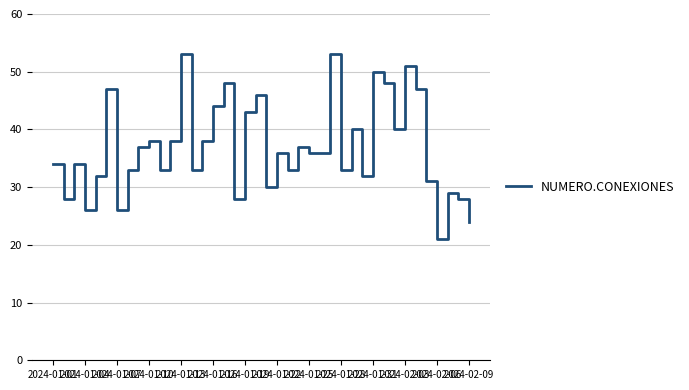

What is the greatest value displayed?

53